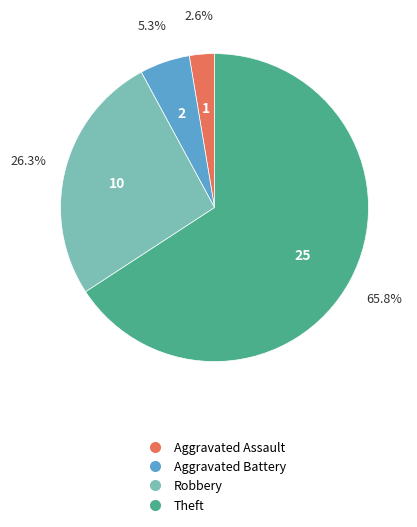

Does any single category account for the majority?

Yes